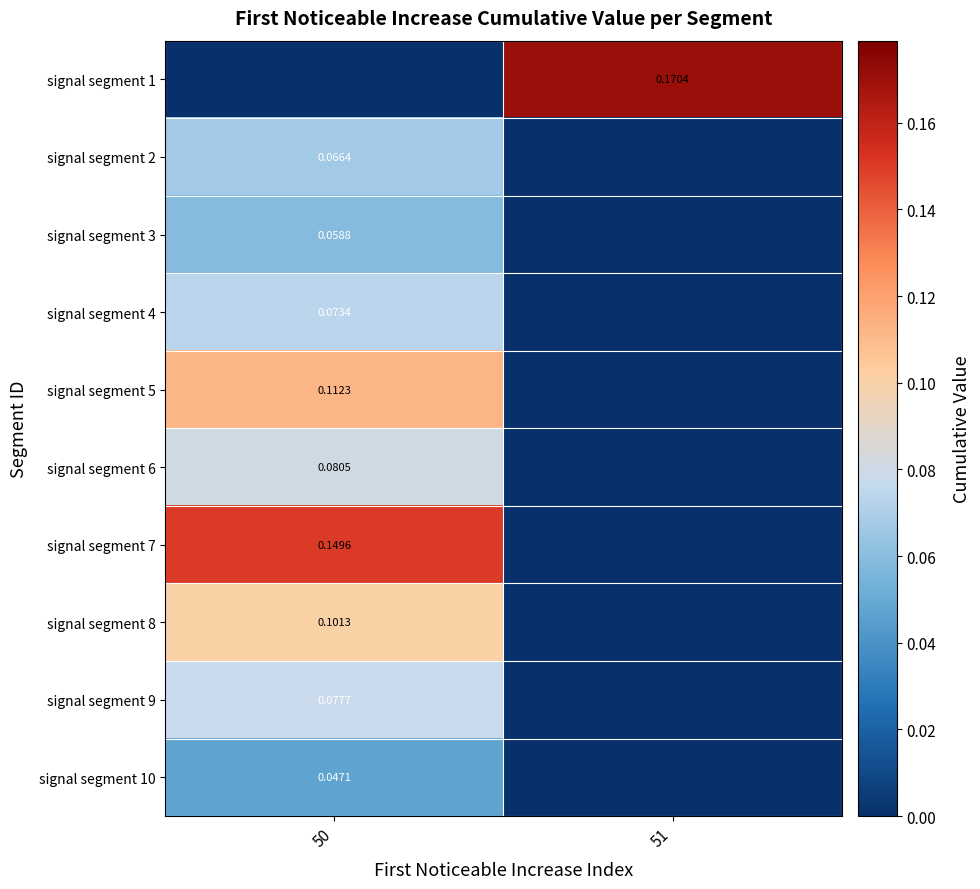

Which series has the largest total across all categories?

signal segment 1